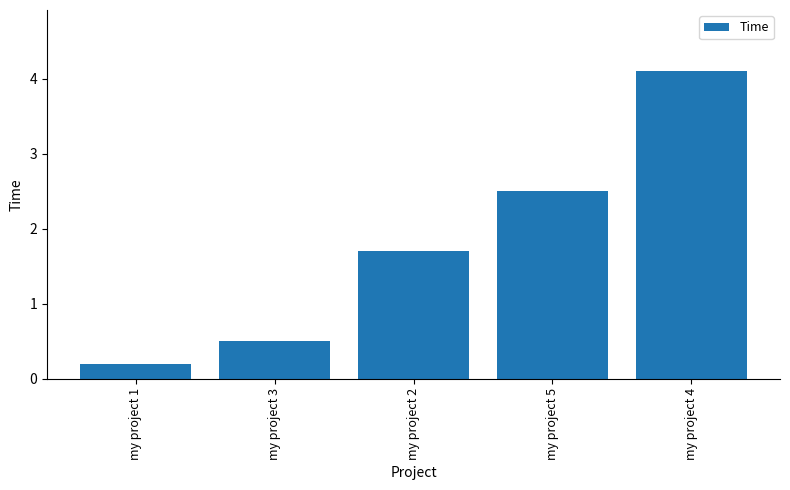

Does the chart contain any negative values?

No